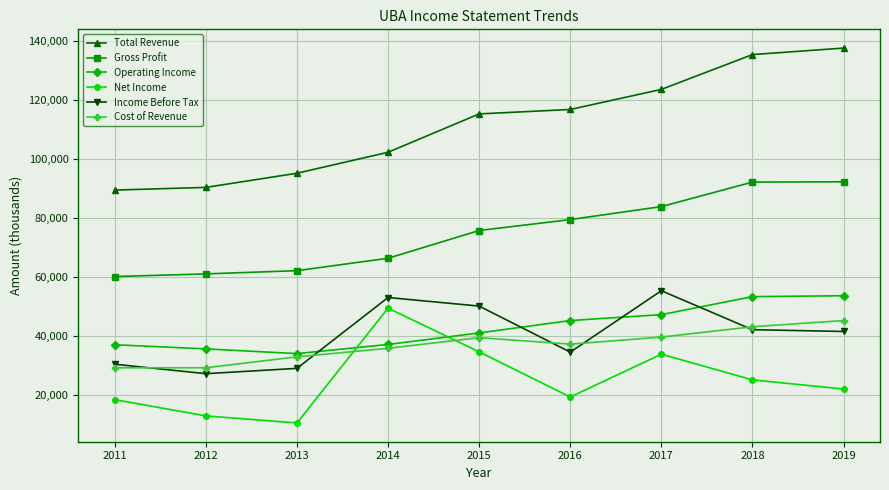

What is the smallest value displayed?

10600